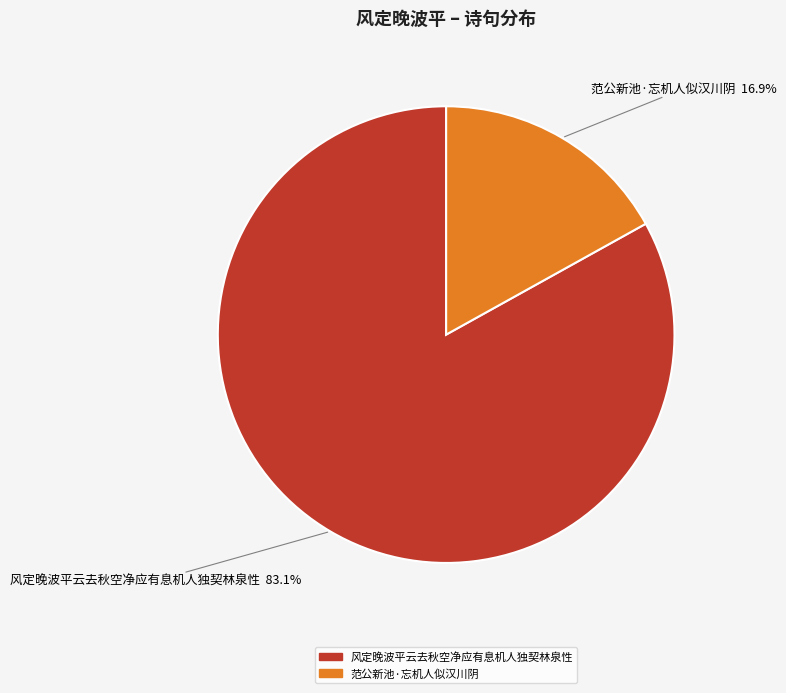

Approximately how many times larger is the value at 范公新池·忘机人似汉川阴 compared to 风定晚波平云去秋空净应有息机人独契林泉性?

0.2